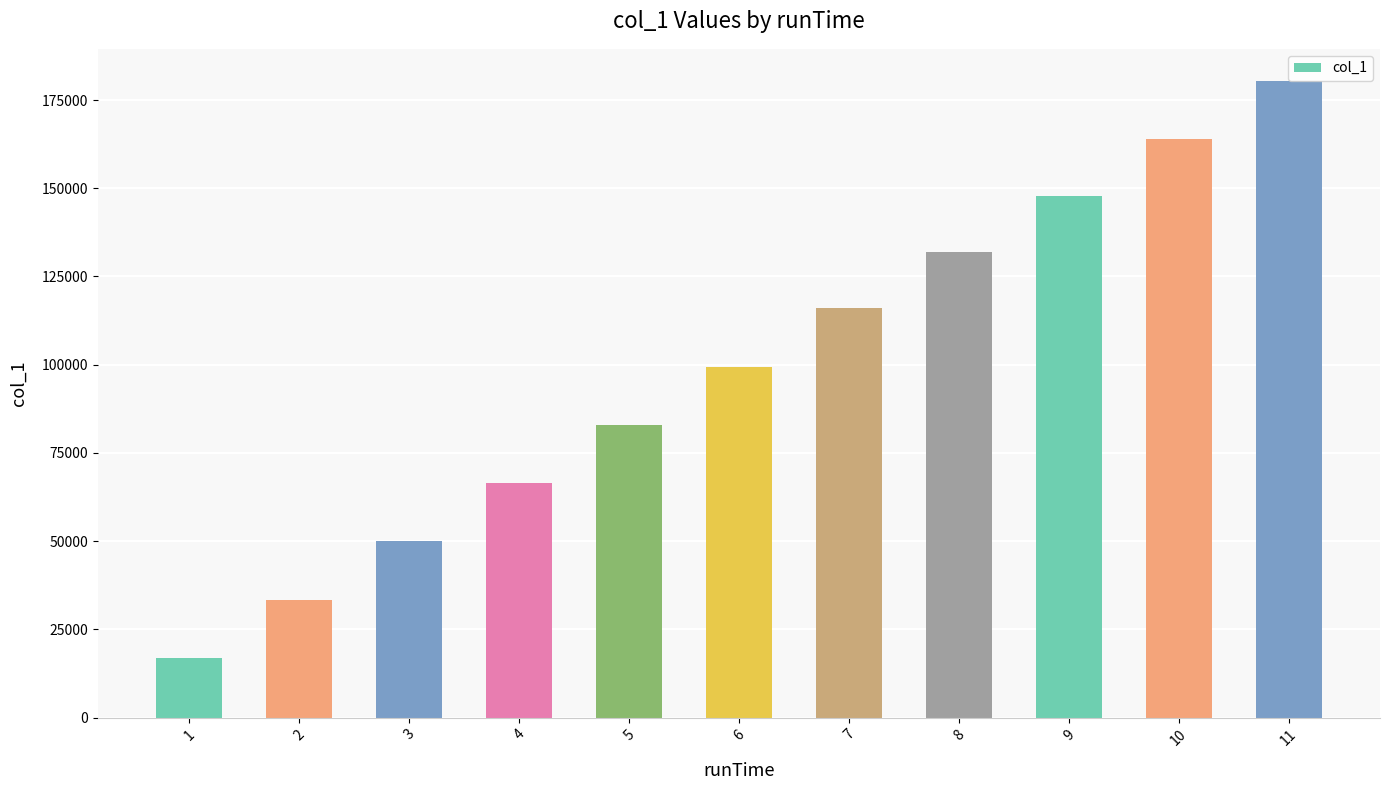

Does the chart contain any negative values?

No